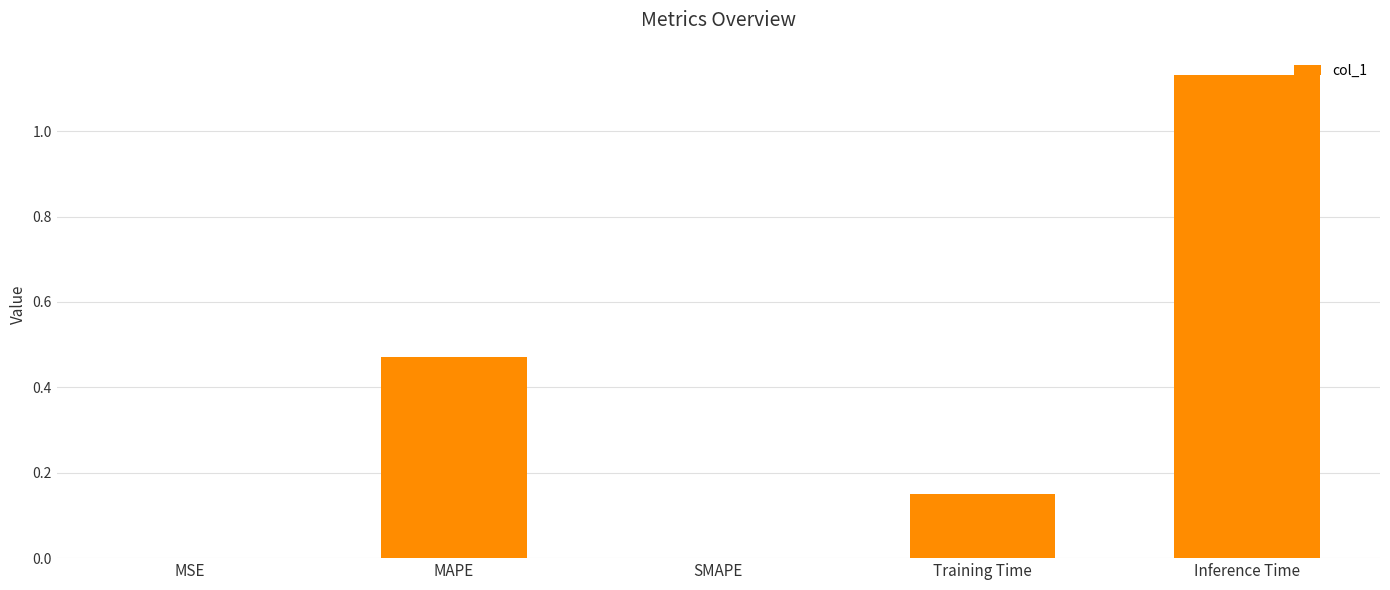

At which category does the chart reach its peak across all series?

Inference Time